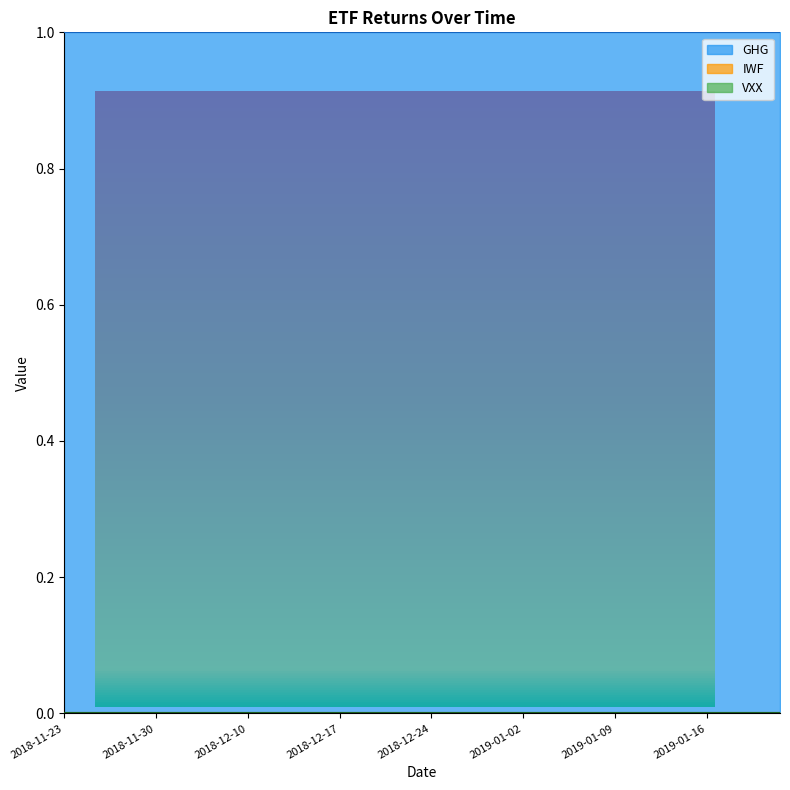

What are all the series names shown in the legend?

GHG, IWF, VXX